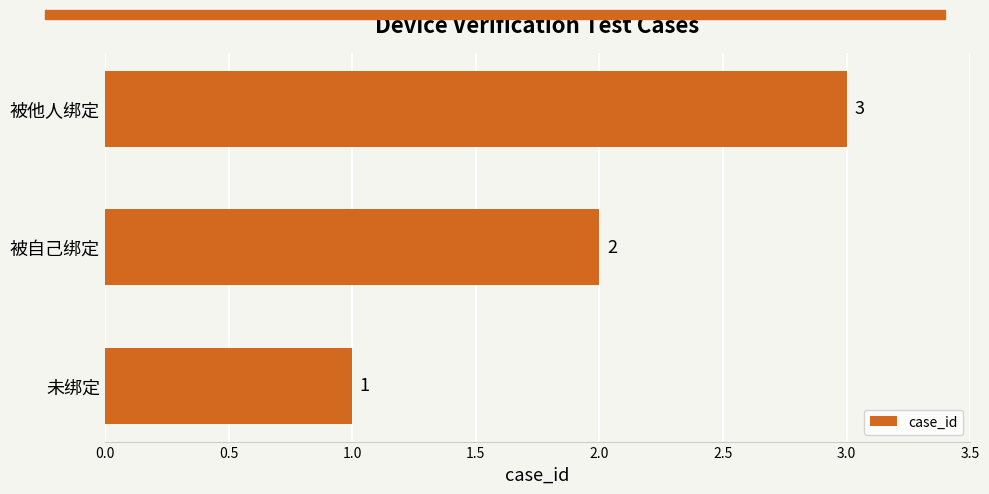

The chart shows a value of 2 at 被自己绑定. True or false?

True